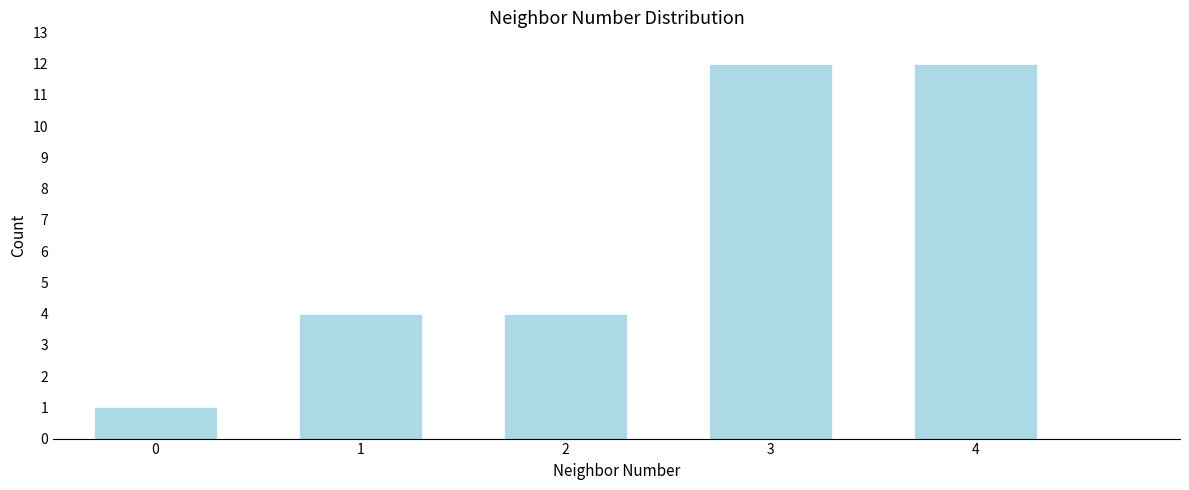

Reading left to right, list all the values displayed in this chart.

1	4	4	12	12